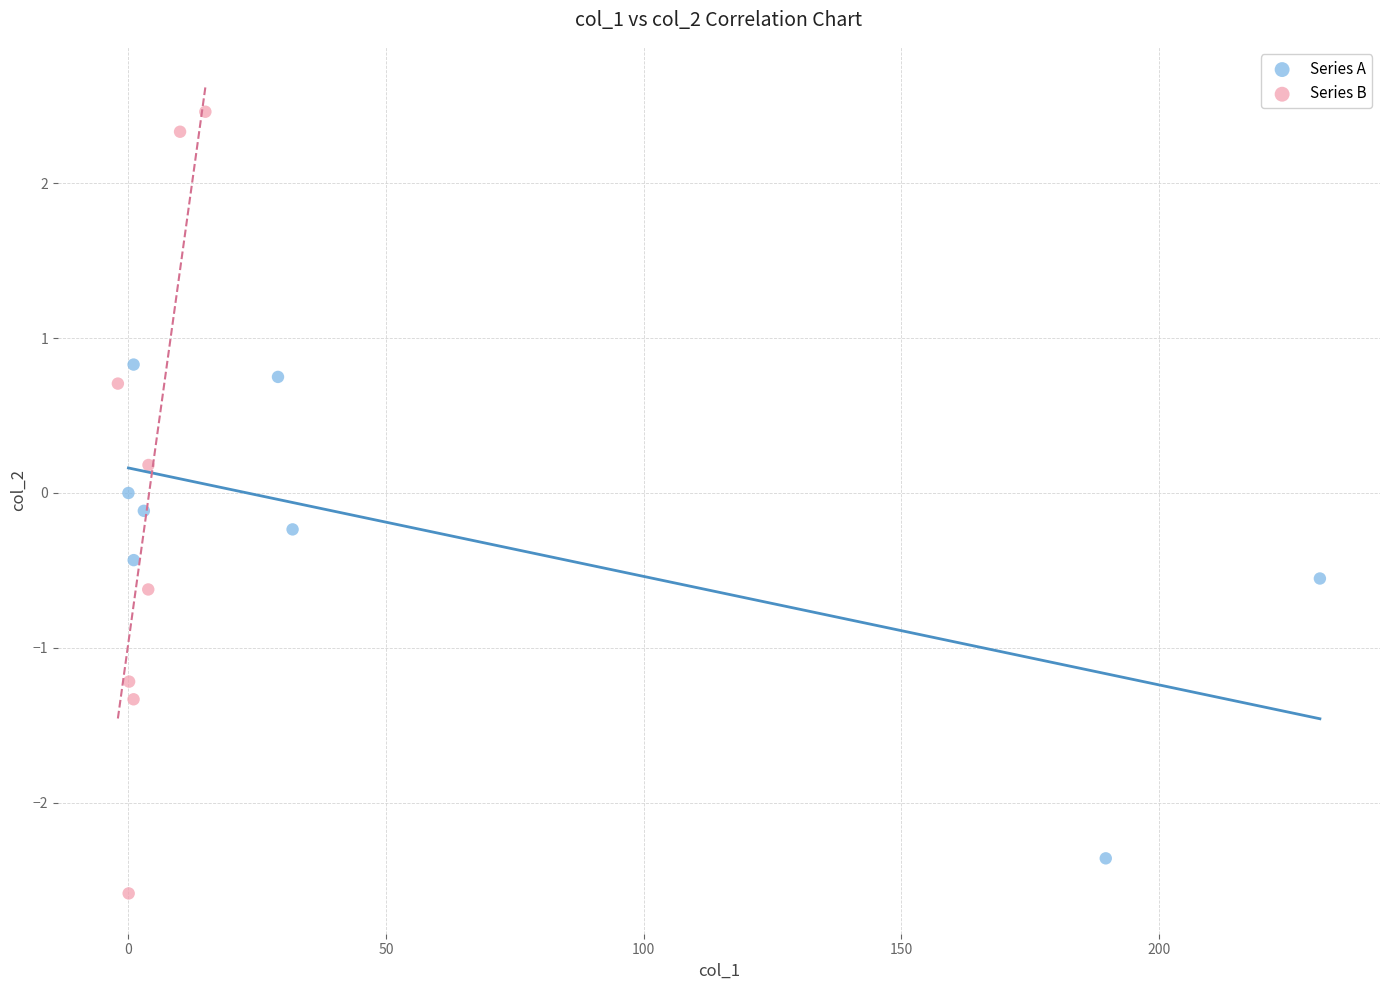

Which series reaches the maximum Y coordinate?

Series B